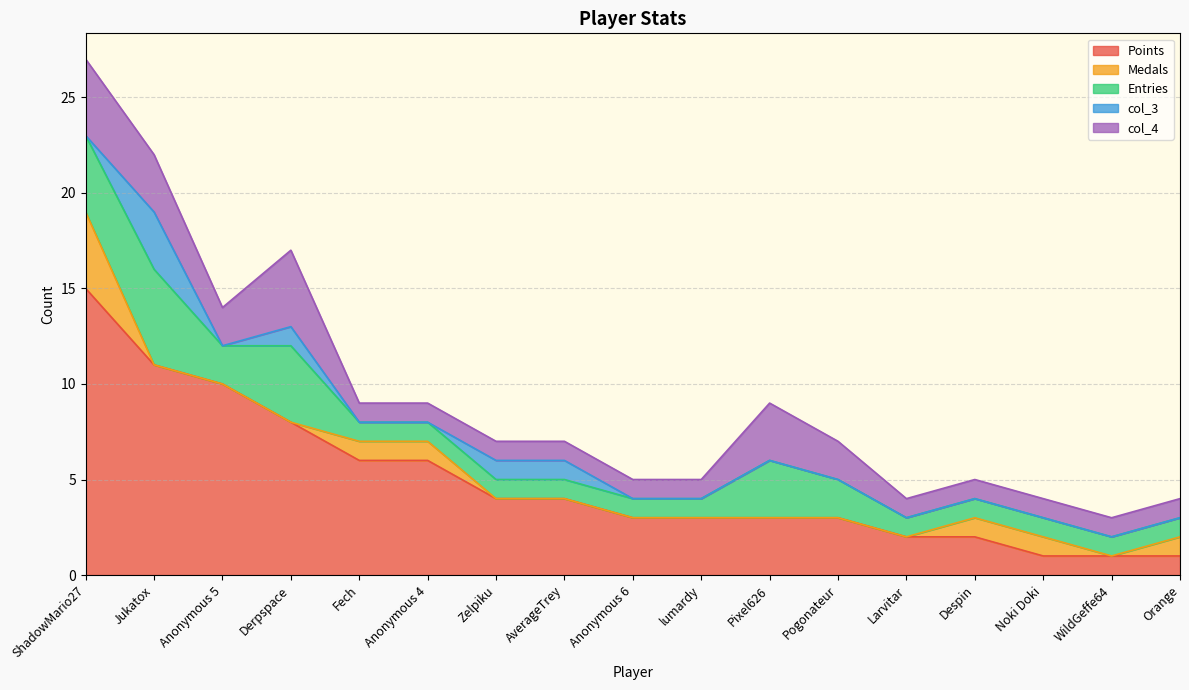

Reading left to right, extract all data points from this chart.

Points: 15	11	10	8	6	6	4	4	3	3	3	3	2	2	1	1	1
Medals: 4	0	0	0	1	1	0	0	0	0	0	0	0	1	1	0	1
Entries: 4	5	2	4	1	1	1	1	1	1	3	2	1	1	1	1	1
col_3: 0	3	0	1	0	0	1	1	0	0	0	0	0	0	0	0	0
col_4: 4	3	2	4	1	1	1	1	1	1	3	2	1	1	1	1	1